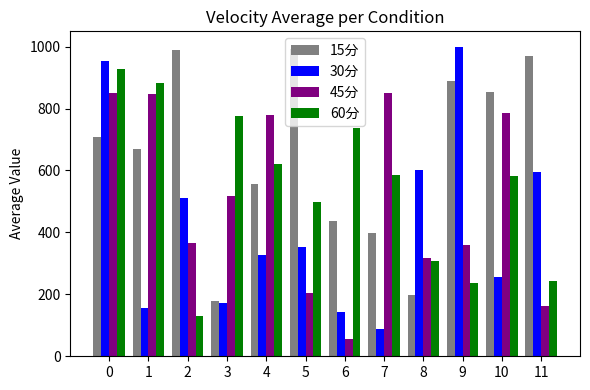

How many series are shown in this chart?

4